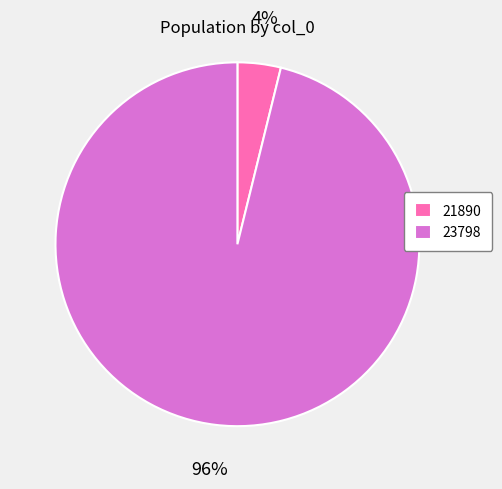

Which category has the smallest portion of the pie?

21890